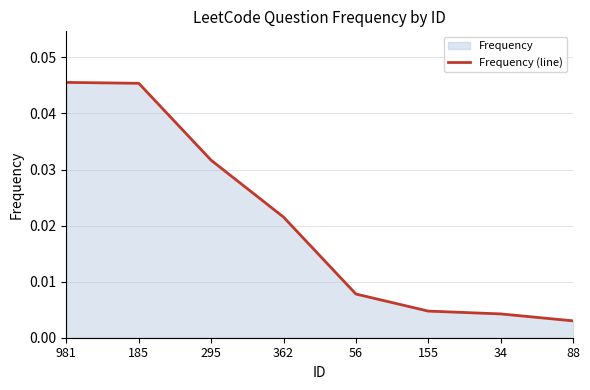

Where is the data nearest to the value 0?

88